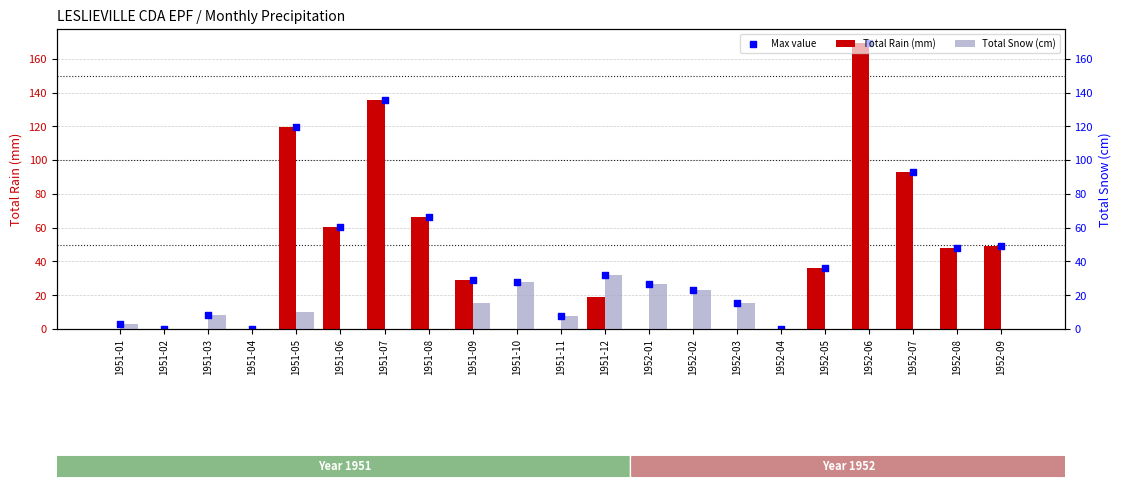

Is the value of Total Snow (cm) at 1952-08 greater than the value of Total Rain (mm) at 1951-11?

No